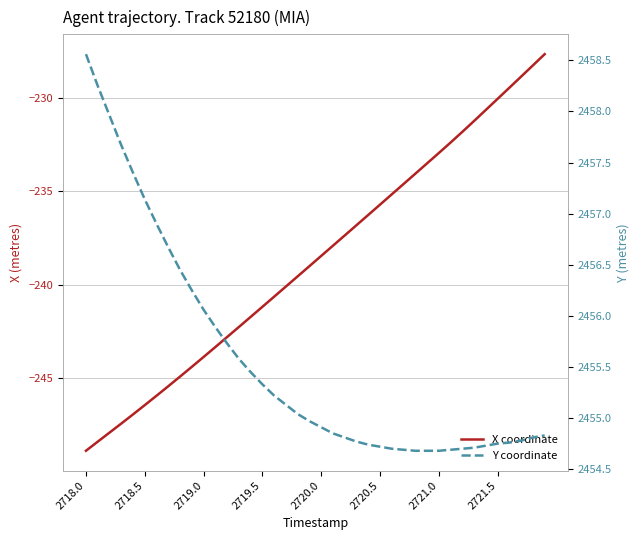

Rank the series by their average value, from lowest to highest.

X coordinate, Y coordinate